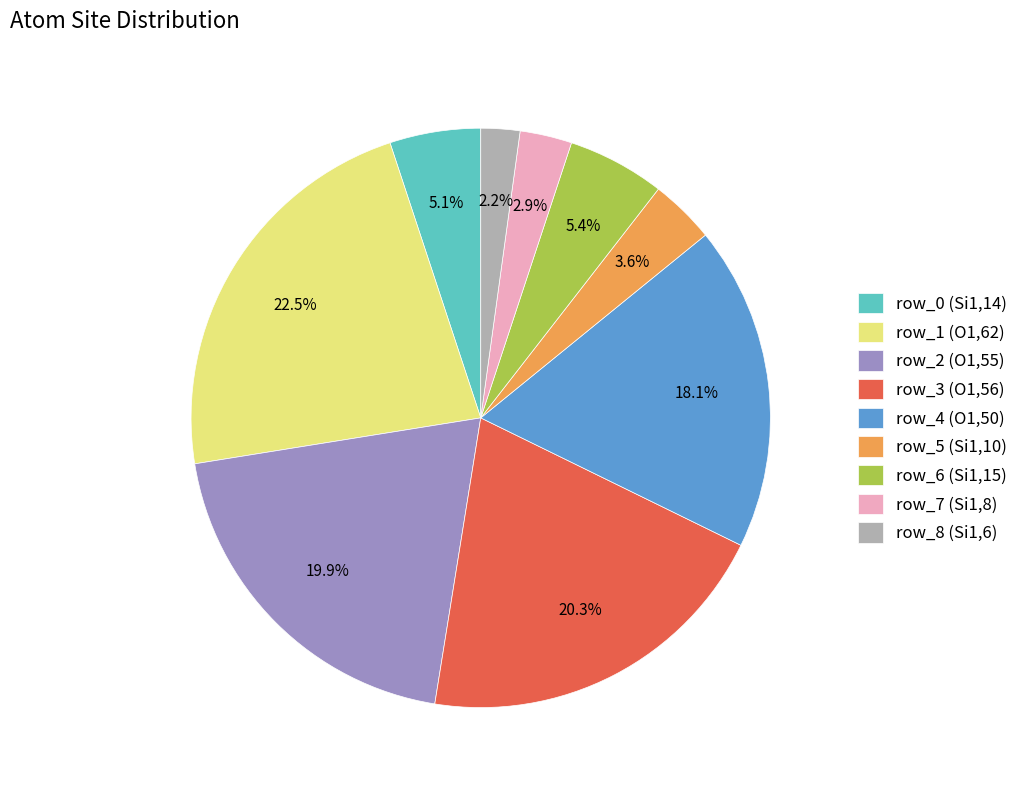

To the nearest percent, what is the average slice percentage?

11%